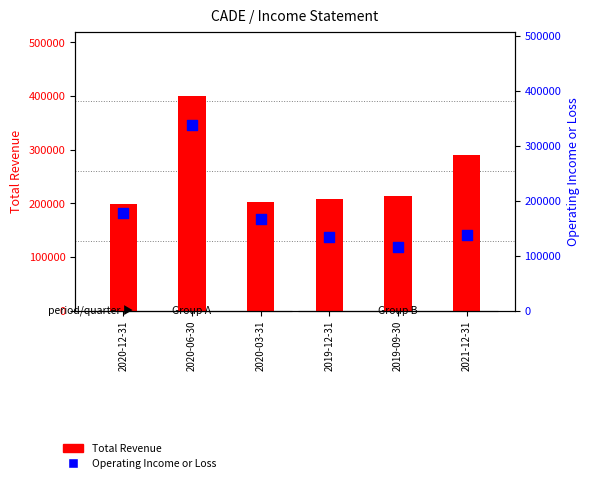

Is the value of Total Revenue at 2019-09-30 greater than the value of Operating Income or Loss at 2021-12-31?

Yes